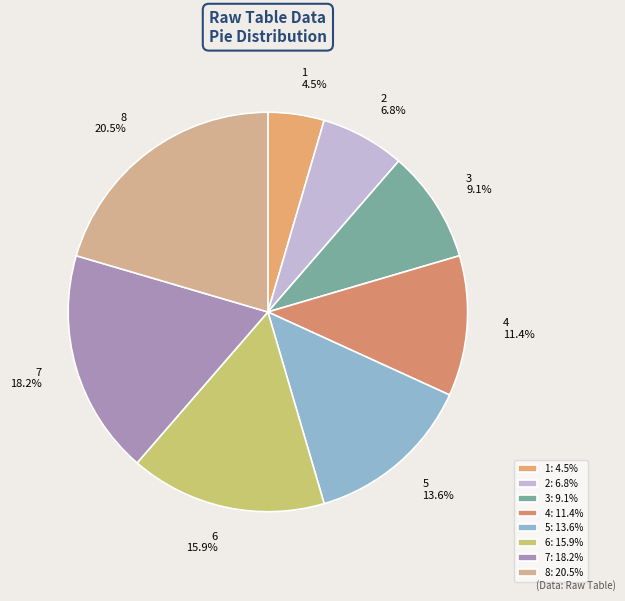

Is there any slice that represents more than half of the pie?

No